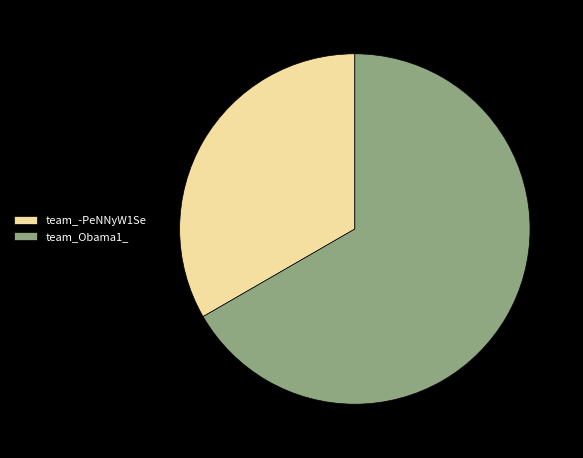

Which category has the biggest portion of the pie?

team_Obama1_